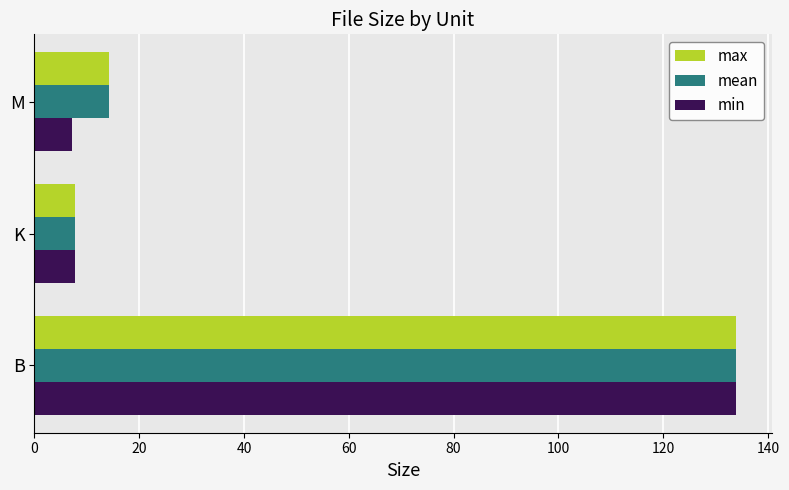

What is the approximate value of mean at M?

14.2